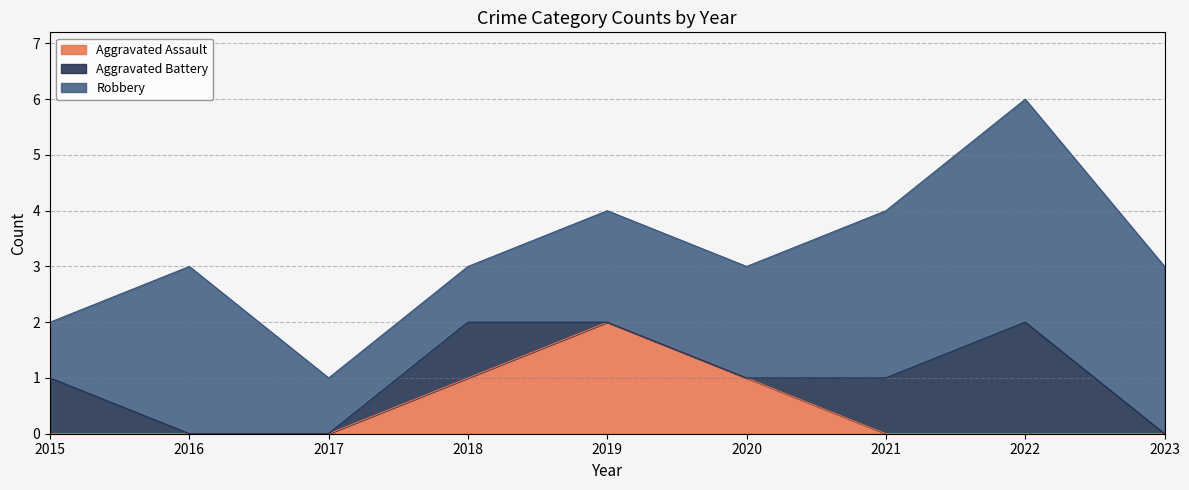

What are all the series names shown in the legend?

Aggravated Assault, Aggravated Battery, Robbery